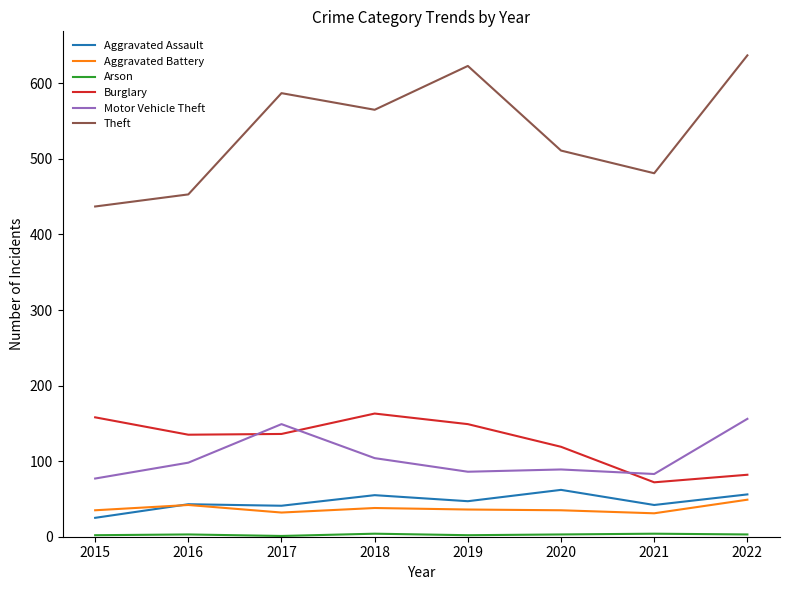

What is the approximate value of Aggravated Battery at 2022?

49